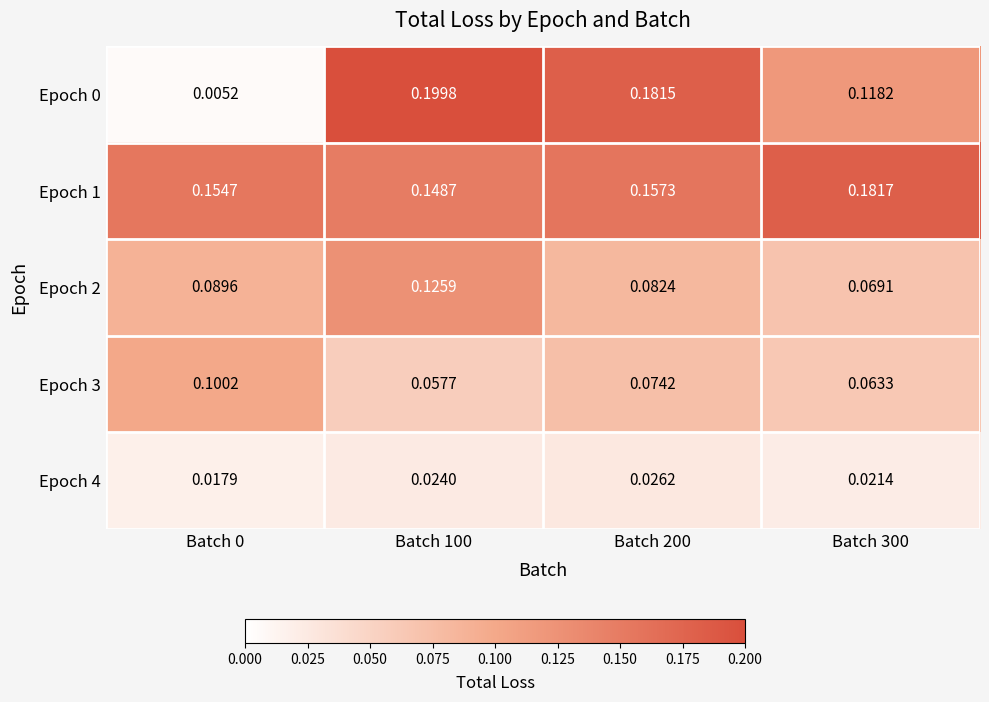

Which label corresponds to the largest value in the chart?

Batch 100